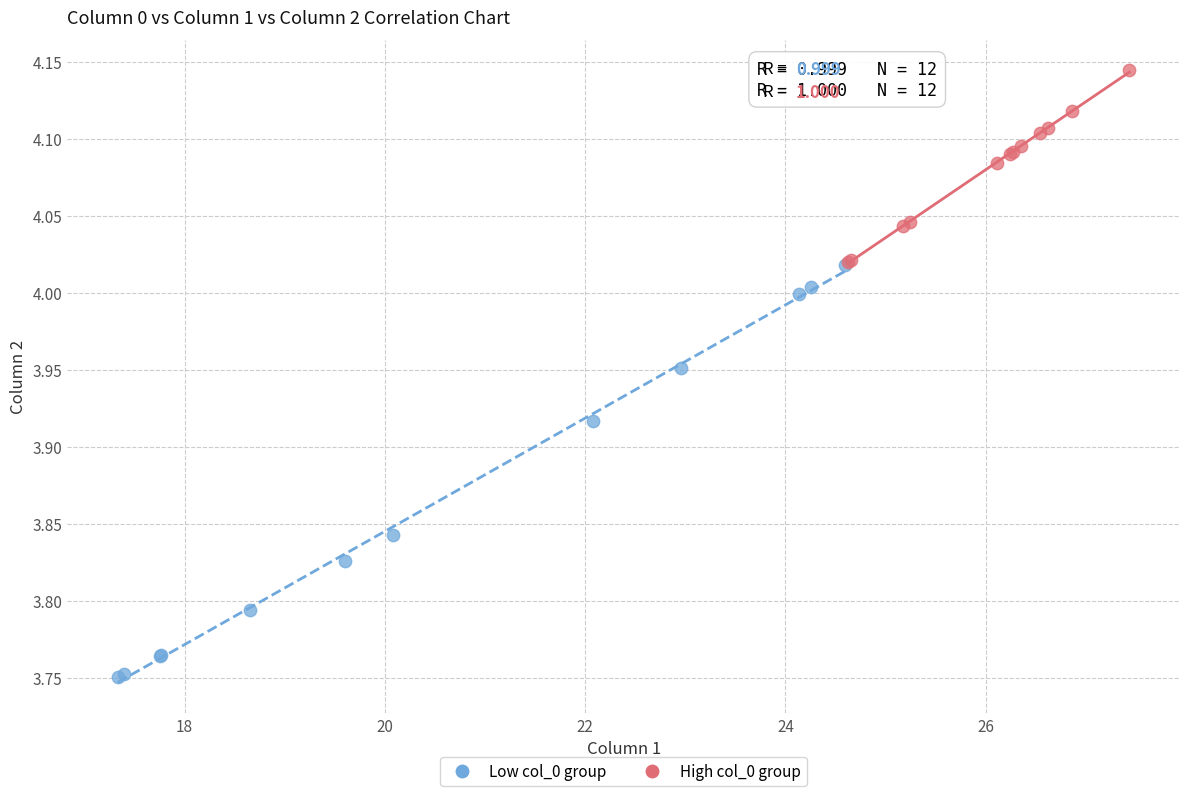

Which series reaches the maximum Y coordinate?

High col_0 group